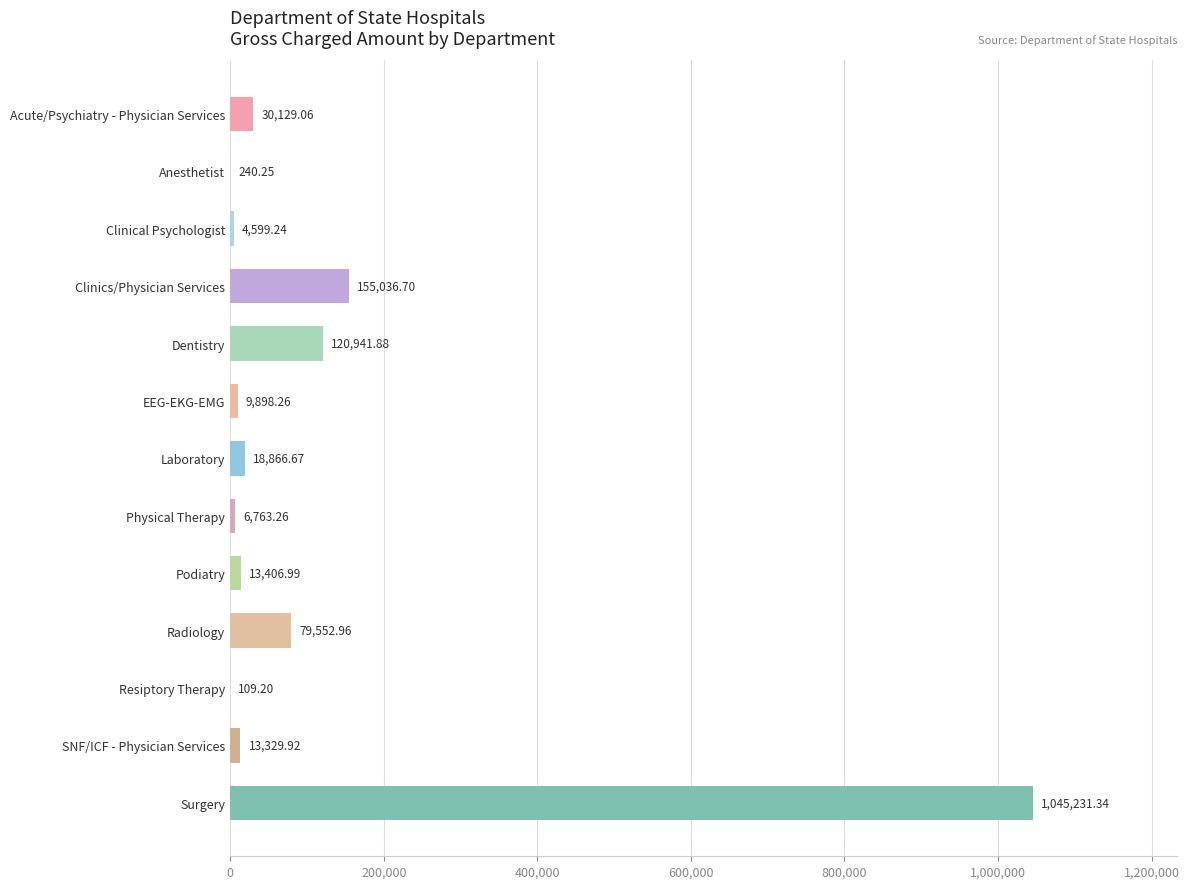

What is the sum of the values at Radiology and Laboratory?

98419.6